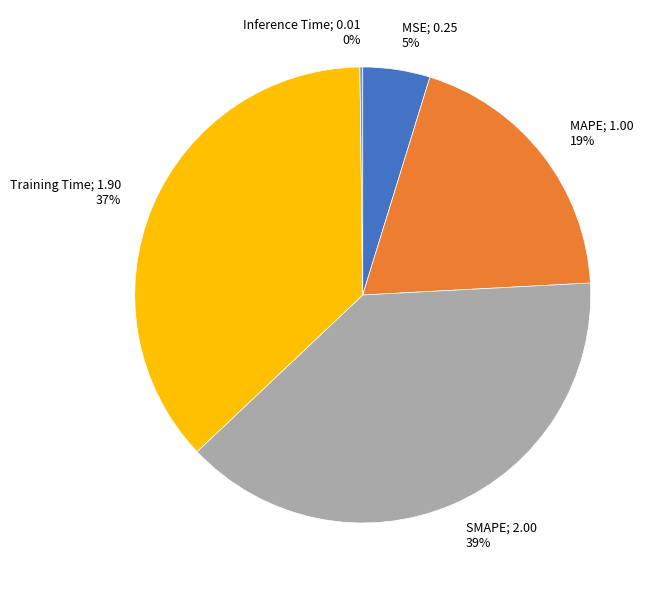

To the nearest percent, what is the average slice percentage?

20%